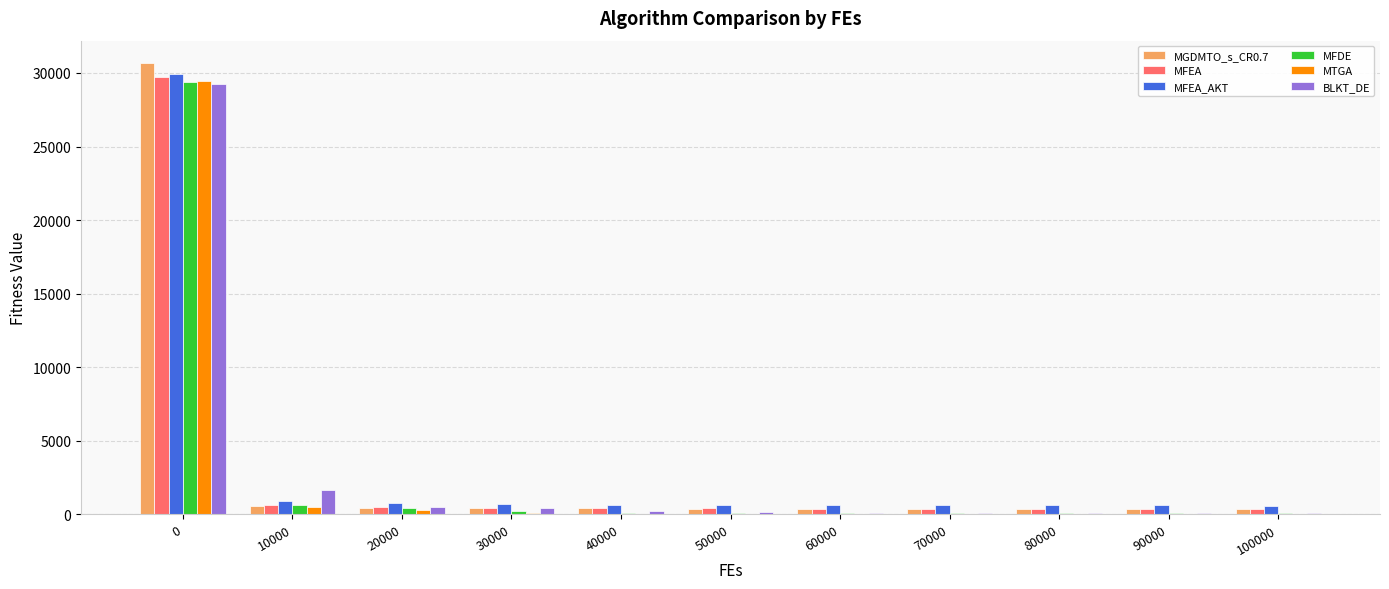

How many groups of bars are there?

11